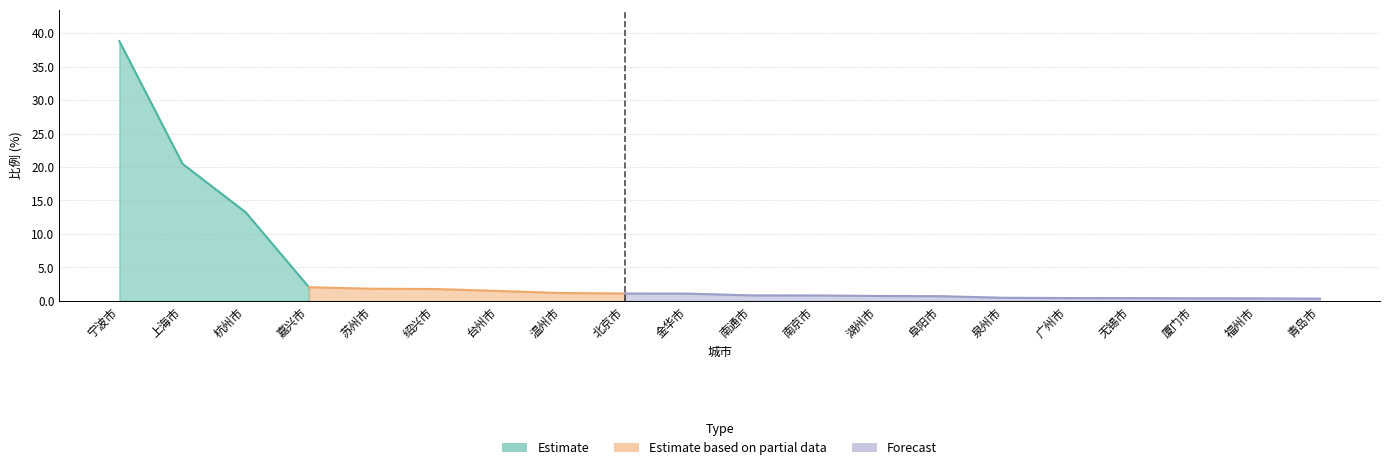

What position from the left is 上海市?

2